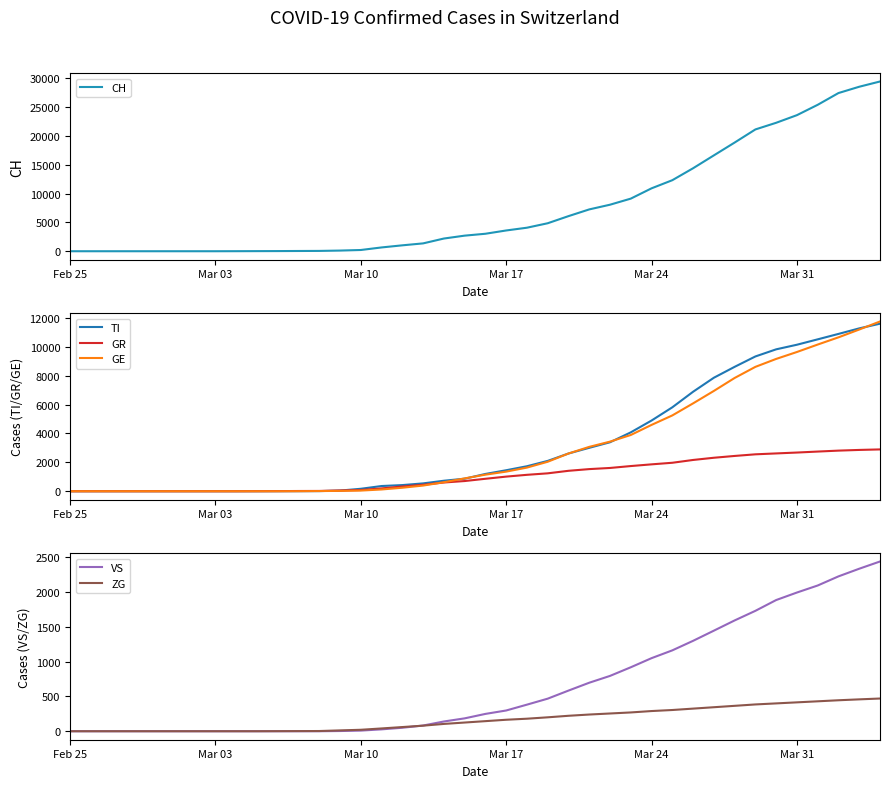

At how many categories does at least one series exceed 28739?

1